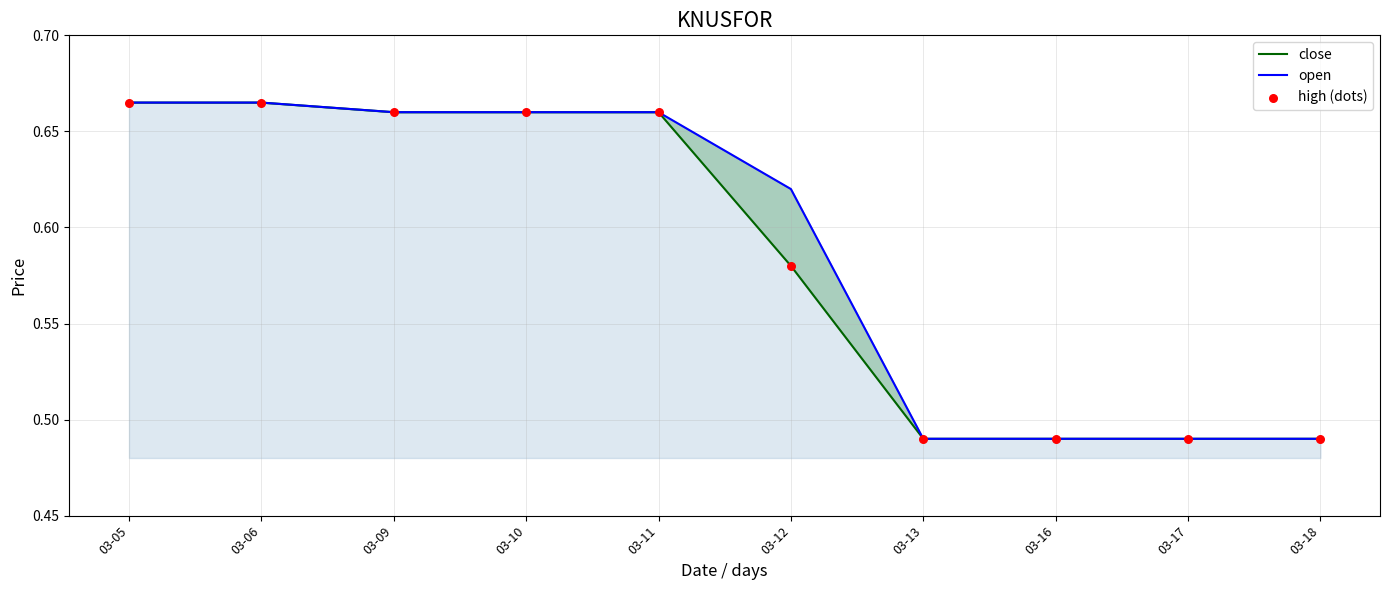

What are all the series names shown in the legend?

close, open, high (dots)